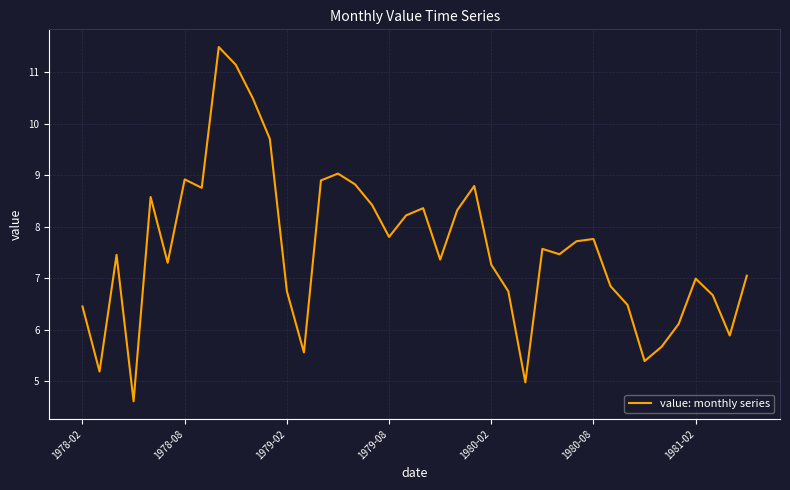

What is the smallest value displayed?

4.6